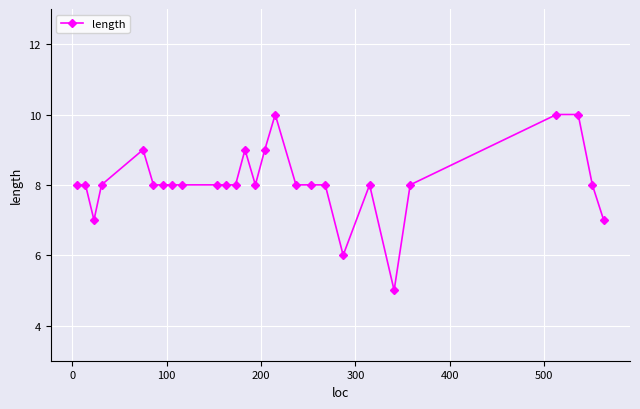

What is the sum of all values?

218